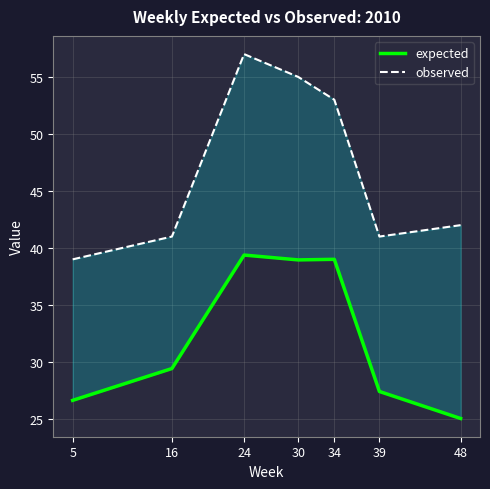

Is it true that expected equals 38.7 at 48?

False